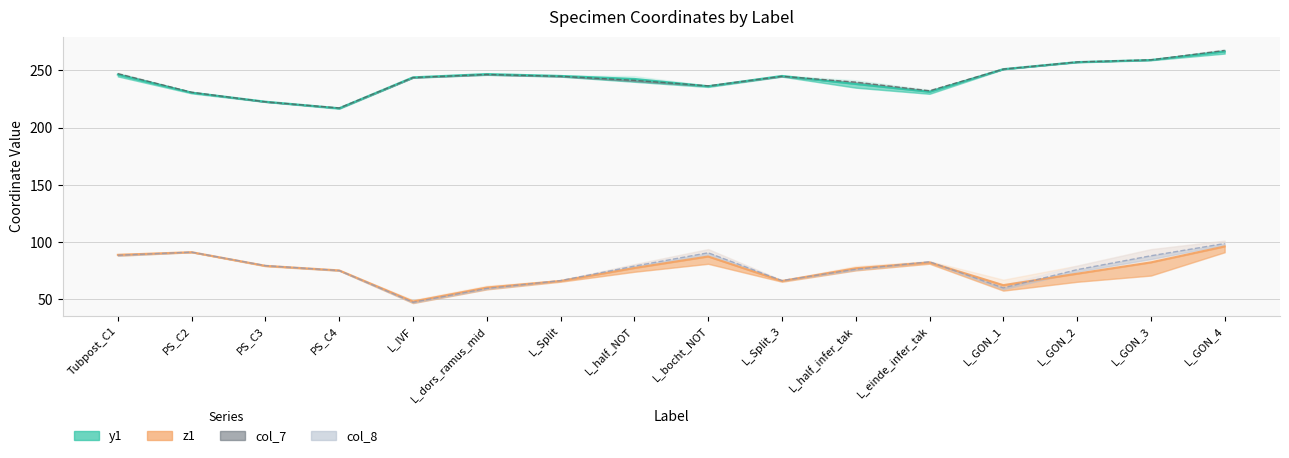

Where does the col_8 series first go above 79?

Tubpost_C1